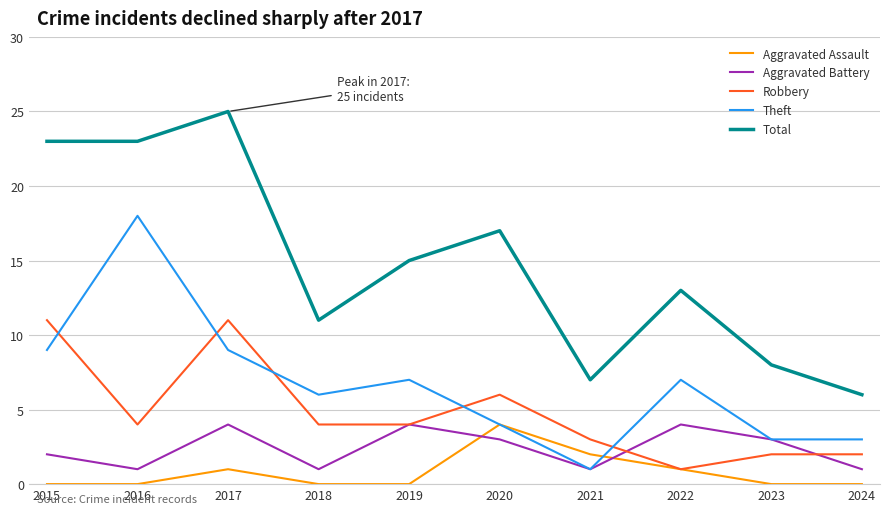

True or false: Aggravated Assault has more than 0 points higher than both neighbors.

True